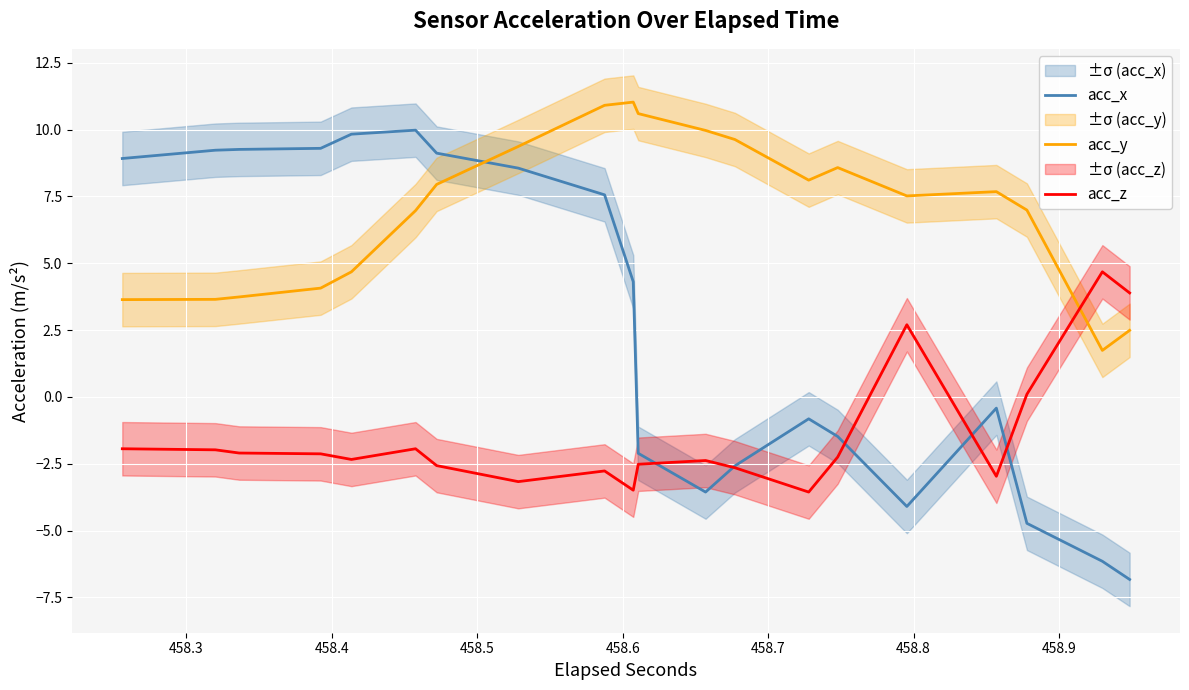

After their last crossing, which series has the higher values: acc_z or acc_x?

acc_z